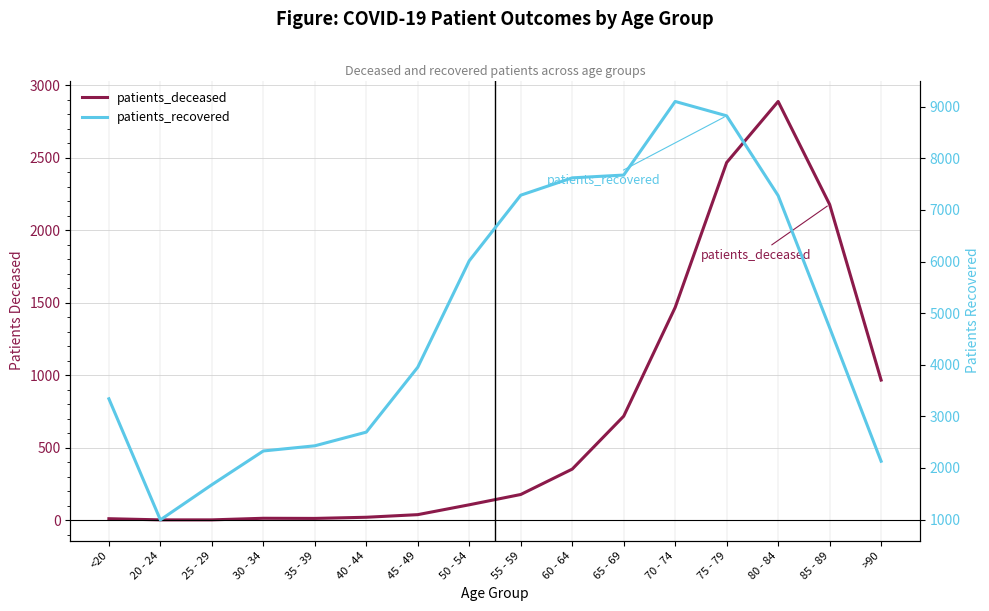

What is the total value across all series at 65 - 69?

8394